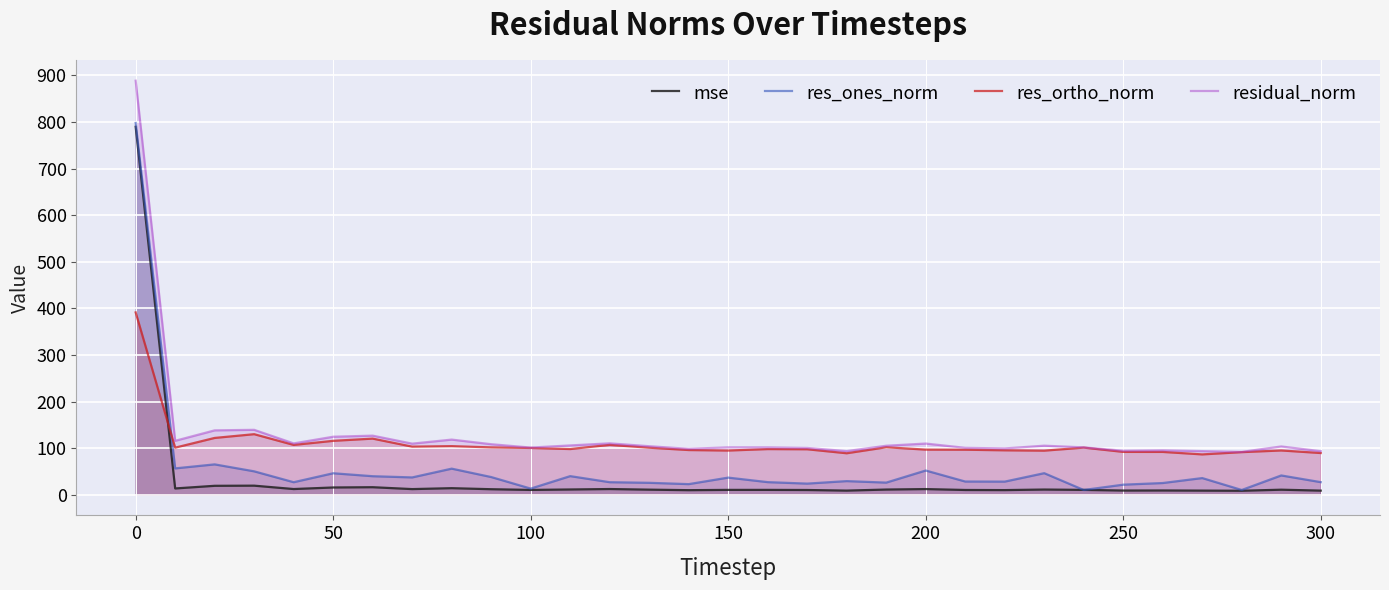

What is the greatest value displayed?

888.6